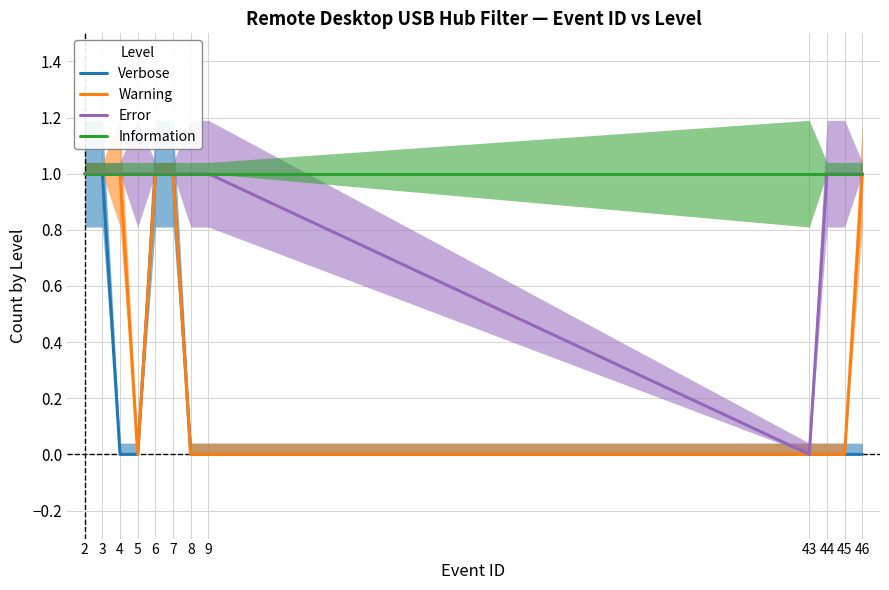

Reading right to left, list all the values displayed in this chart.

Verbose: 0	0	0	0	0	0	1	1	0	0	1	1
Warning: 1	0	0	0	0	0	1	1	0	1	1	1
Error: 1	1	1	0	1	1	1	1	1	1	1	1
Information: 1	1	1	1	1	1	1	1	1	1	1	1